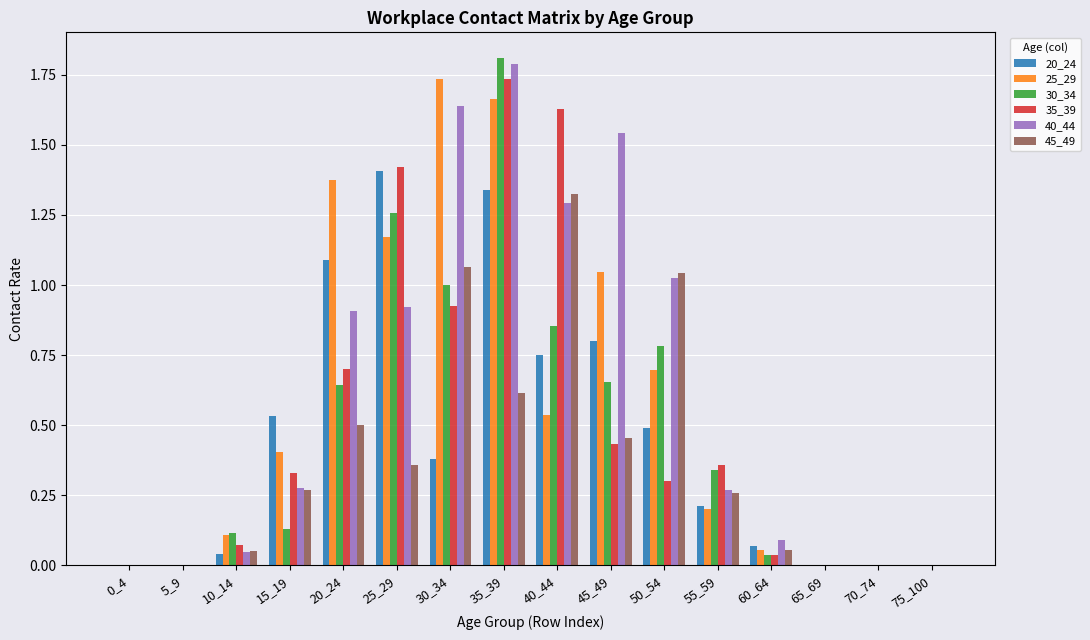

At which label does 20_24 reach its peak?

25_29